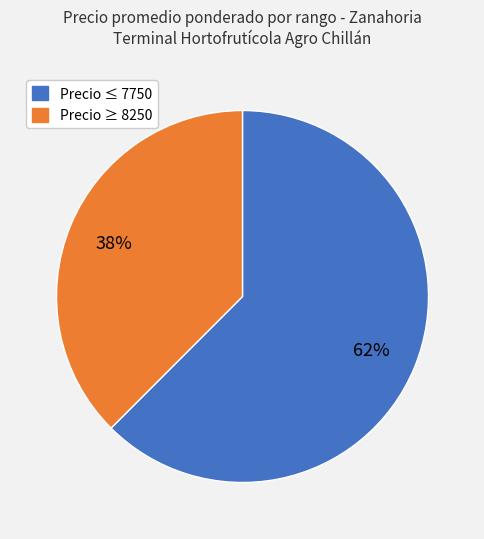

Is there any slice that represents more than half of the pie?

Yes